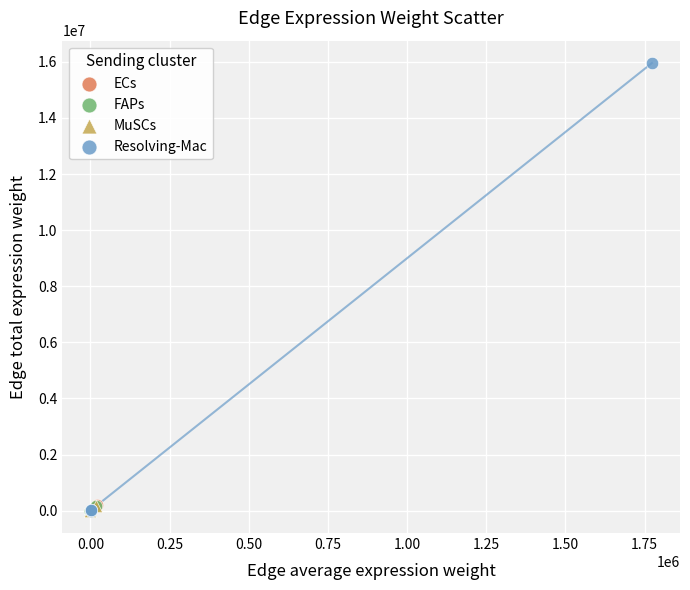

Which series has the widest spread of Y values?

Resolving-Mac